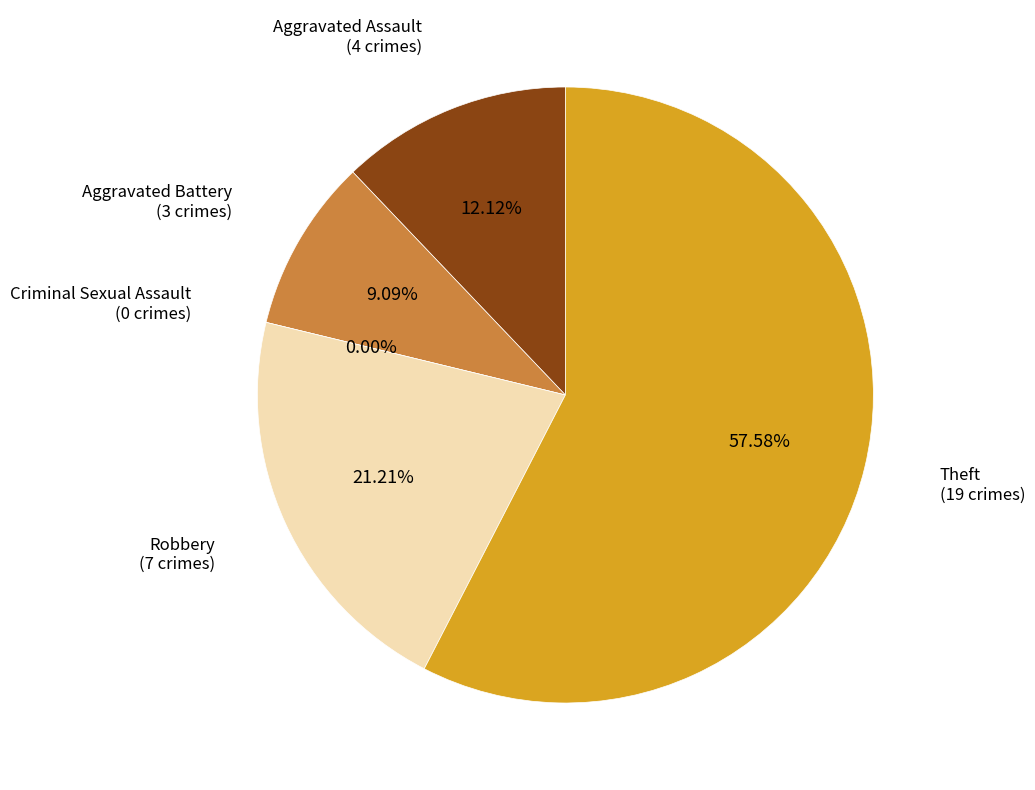

Which slice represents more than half of the pie?

Theft